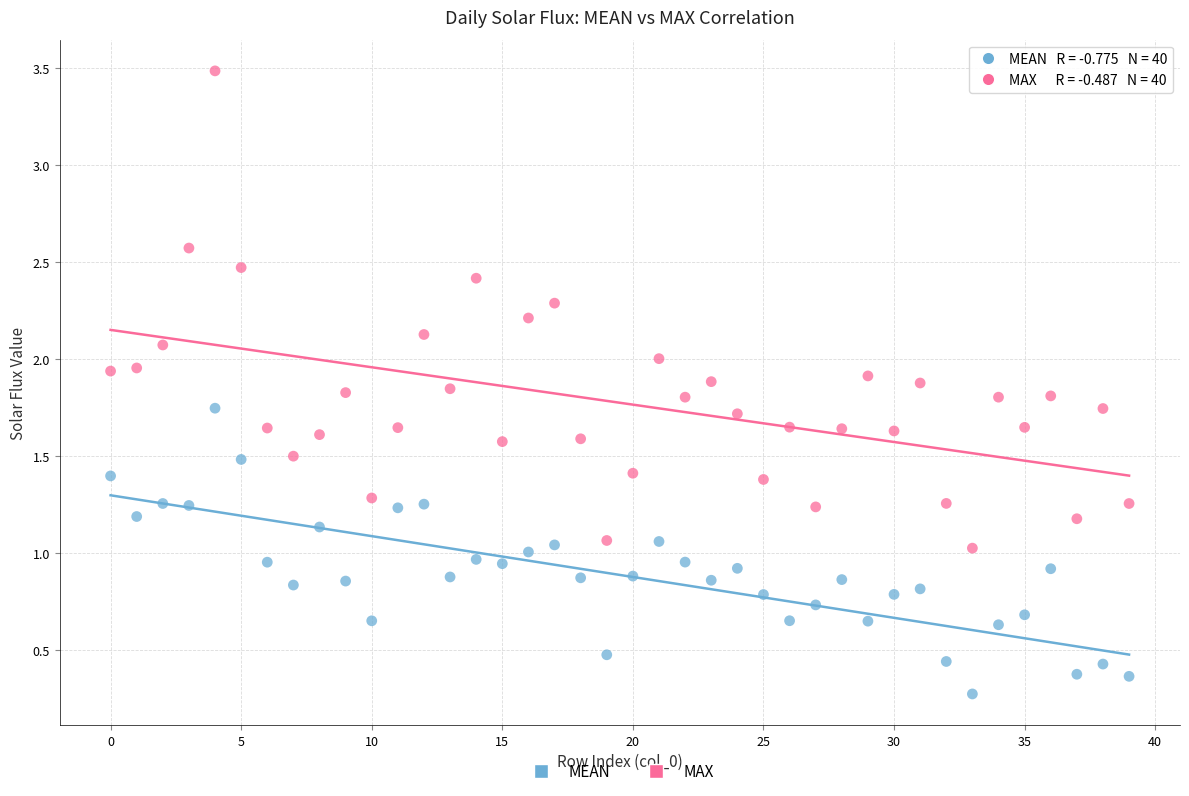

Which series has the widest spread of Y values?

MAX